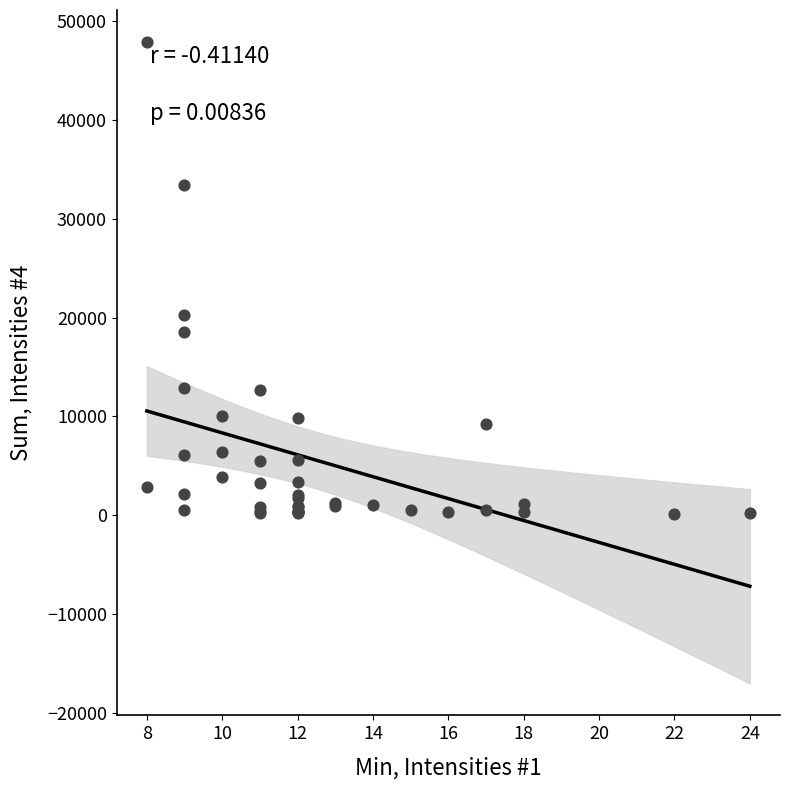

What Y value in the scatter plot is closest to 23990?

20254